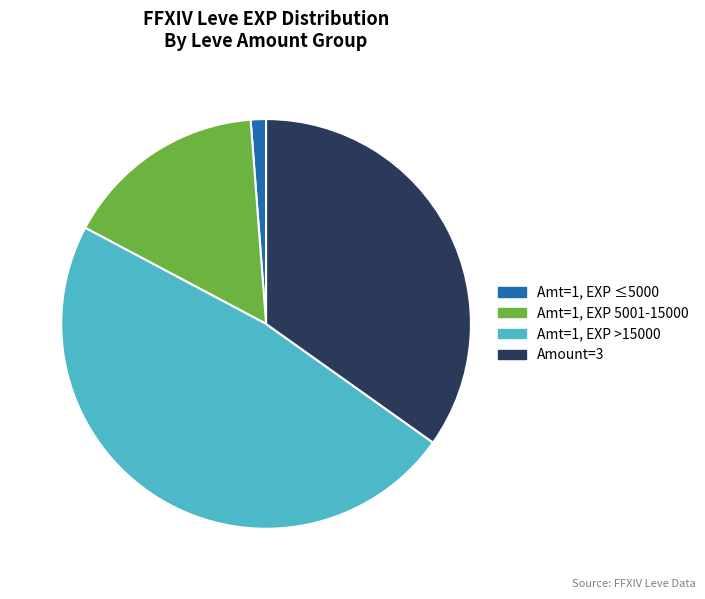

Combined, do Amt=1, EXP 5001-15000 and Amount=3 account for over 50%?

Yes